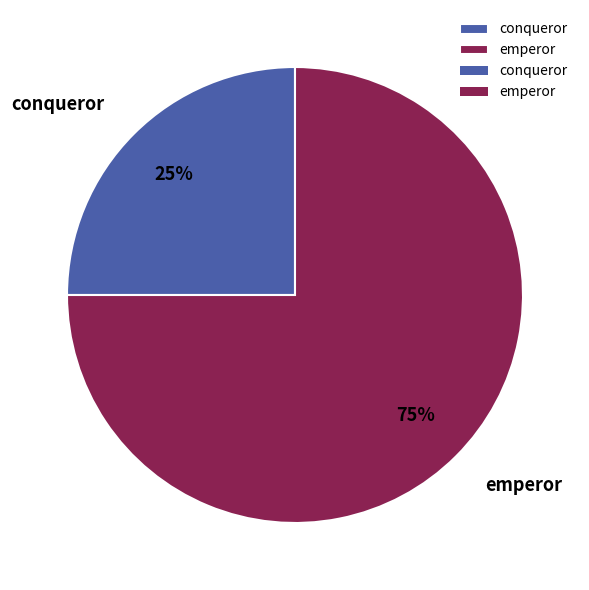

What is the smallest slice in the pie chart?

conqueror